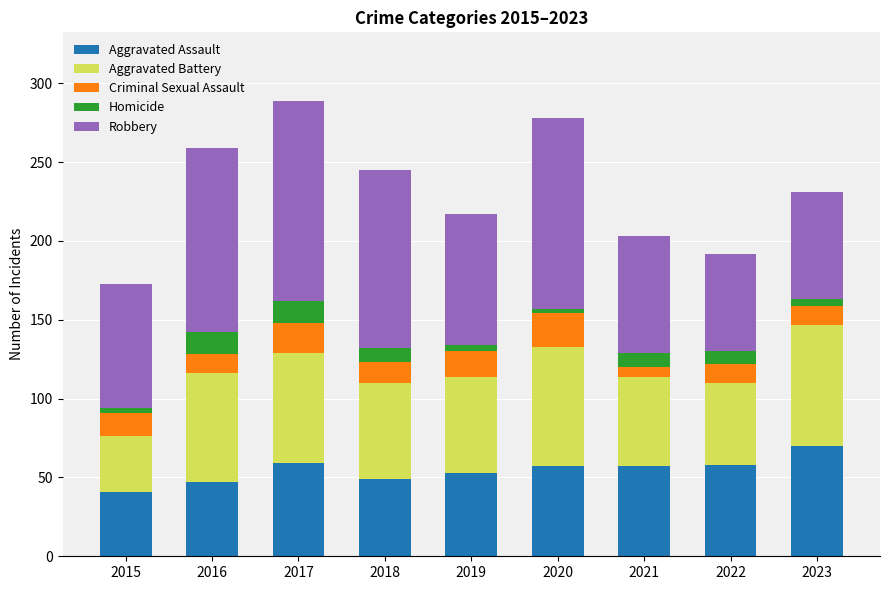

Are the bars grouped side by side (vs. stacked)?

No